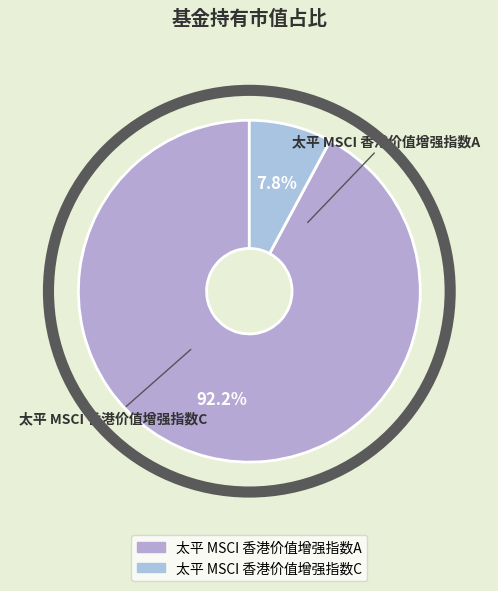

To the nearest percent, what portion does 太平 MSCI 香港价值增强指数C represent?

8%